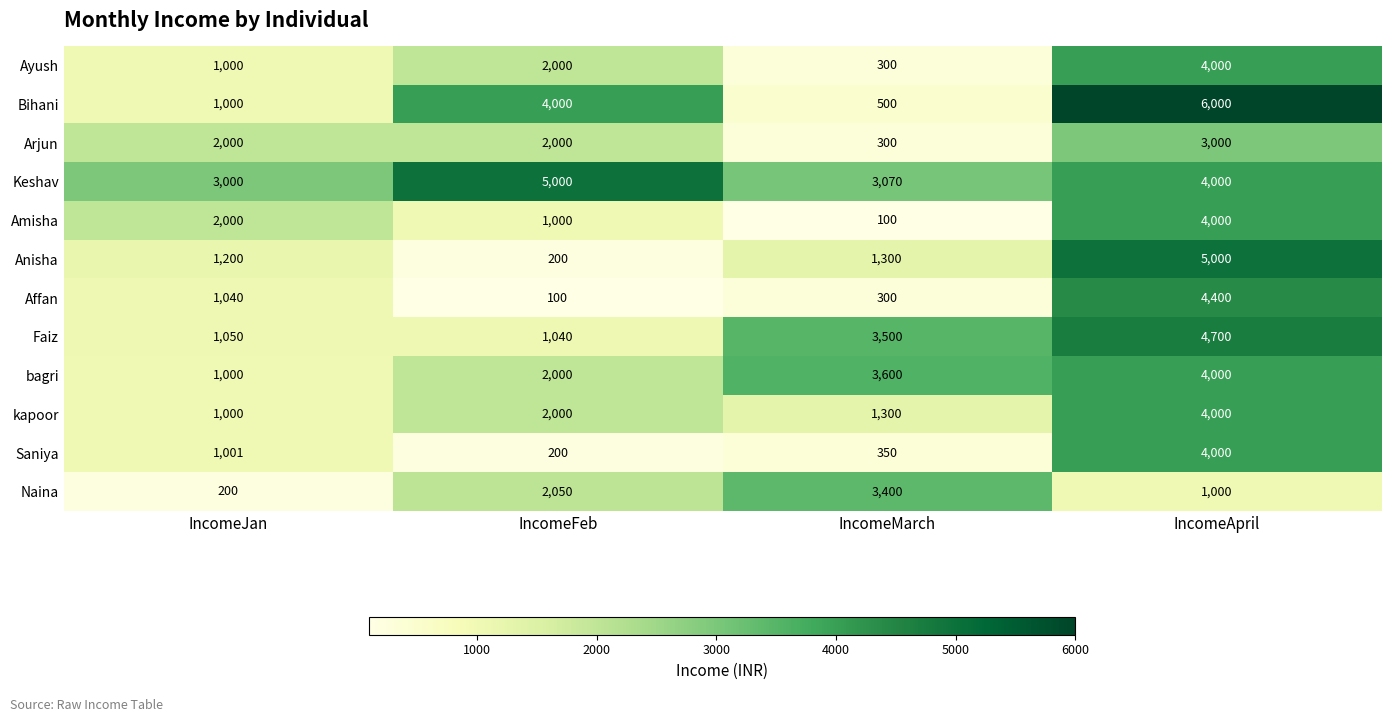

What is the spread (max minus min) of values at IncomeFeb?

4900